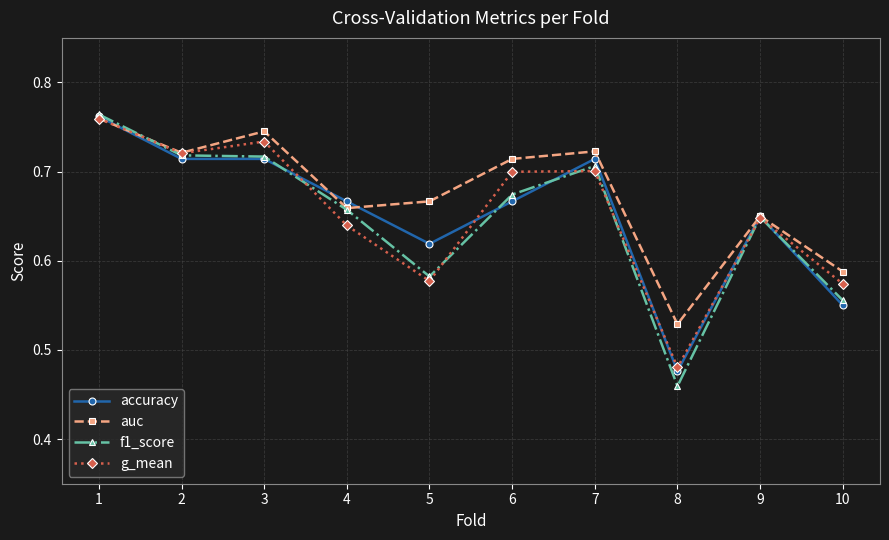

How many data points does each series have?

10